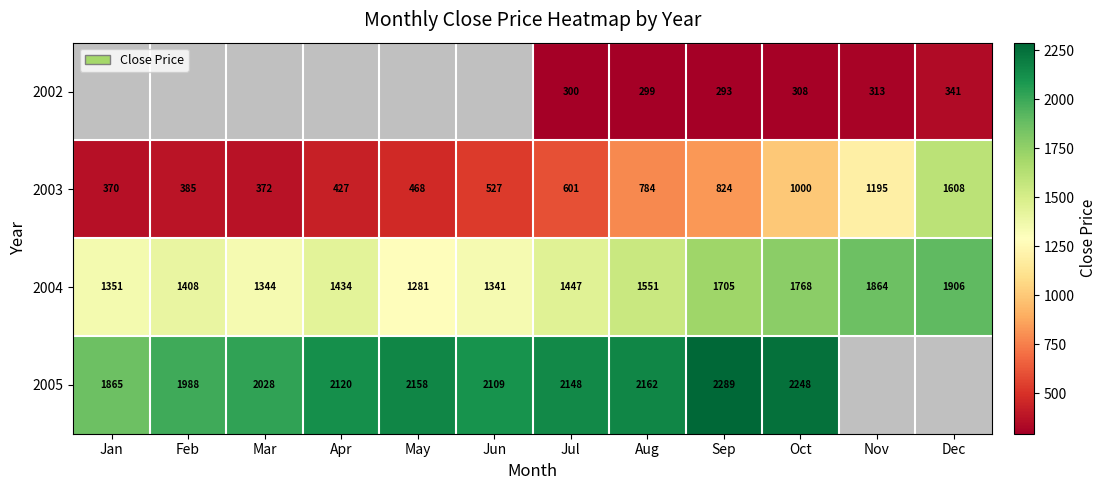

What is the greatest value displayed?

2288.9